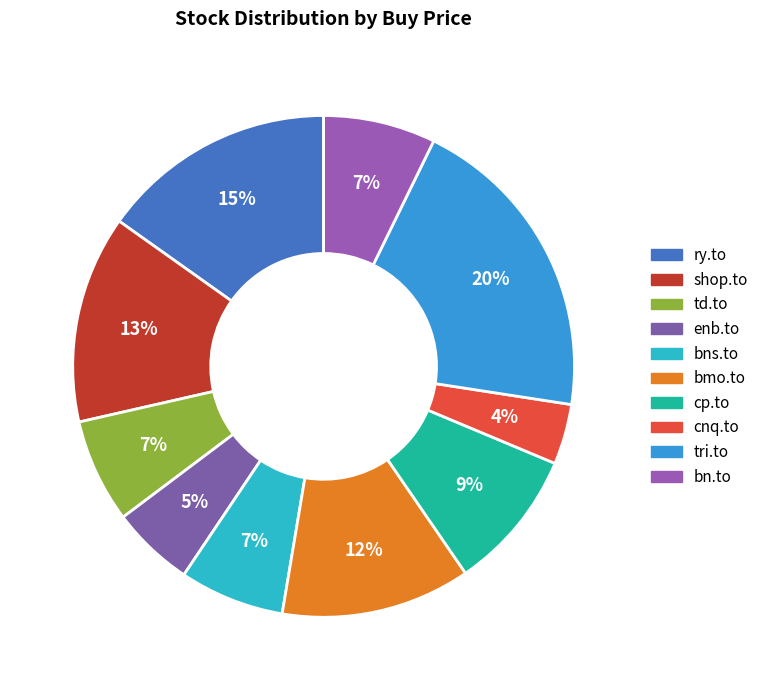

What is the largest slice in the pie chart?

tri.to